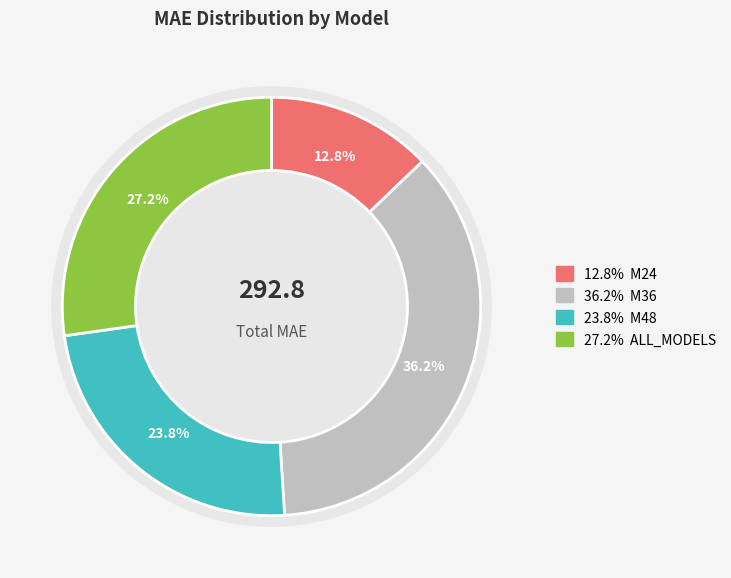

Is M36 the majority of the pie?

No